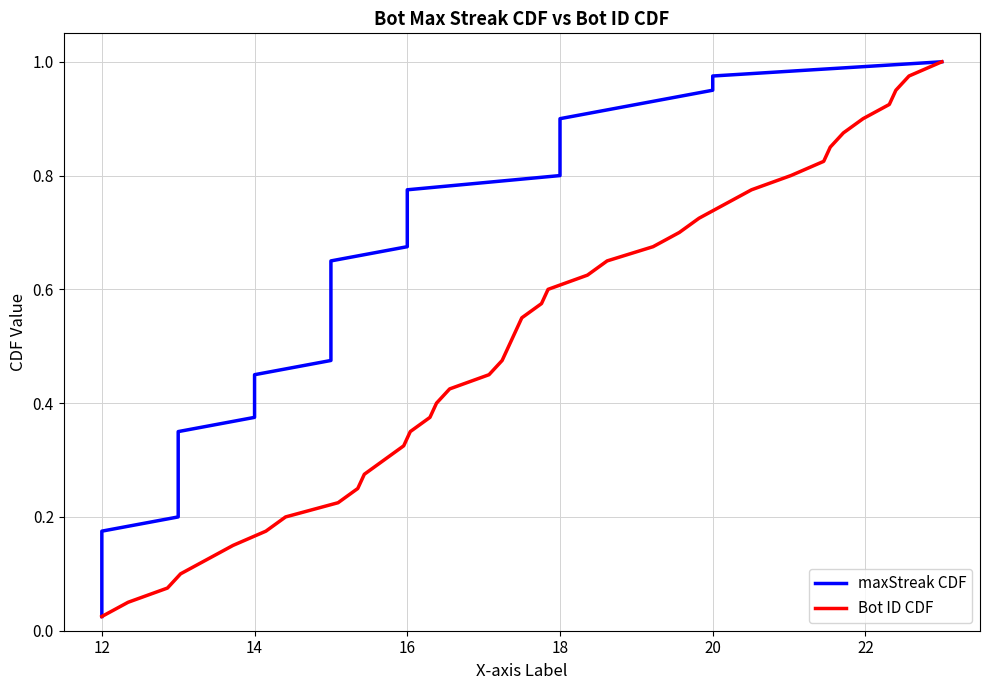

What is the value of the maxStreak CDF point at the 24th from the left?

0.6